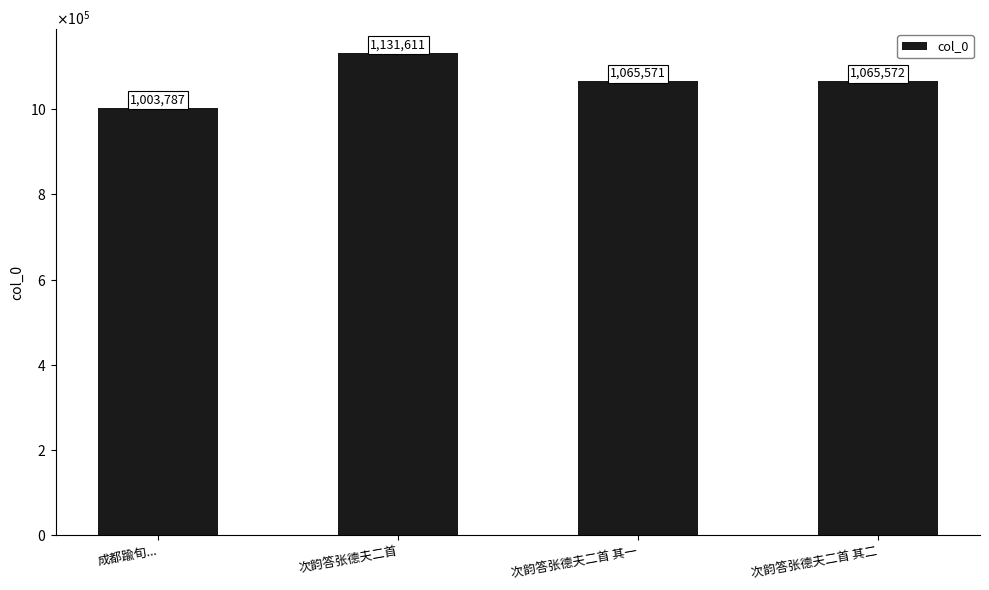

Reading left to right, list all the values displayed in this chart.

1003787	1131611	1065571	1065572